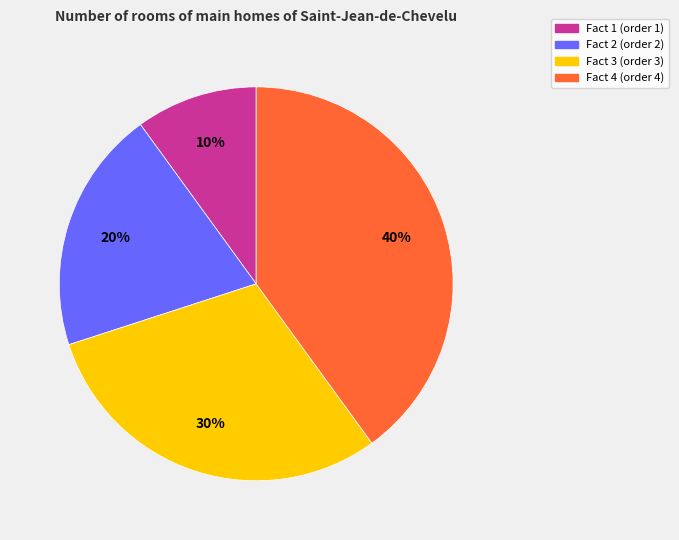

Is it true that Fact 3 is 30% of the pie?

True